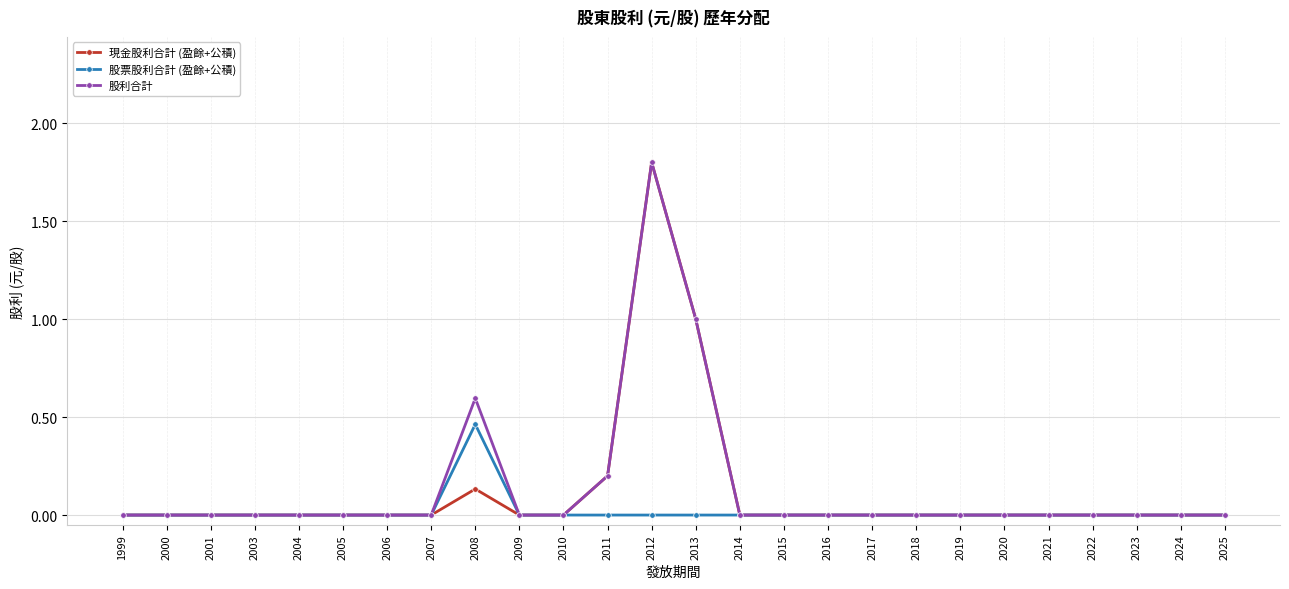

How many categories are shown in the chart?

26